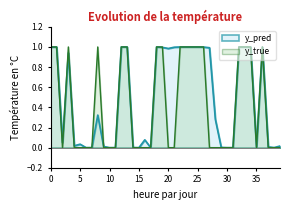

What is the average value of the y_pred series?

0.5